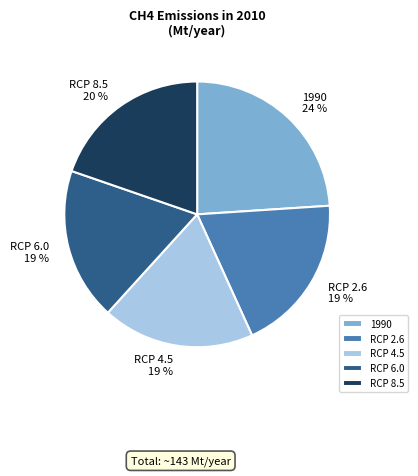

What is the largest slice in the pie chart?

1990